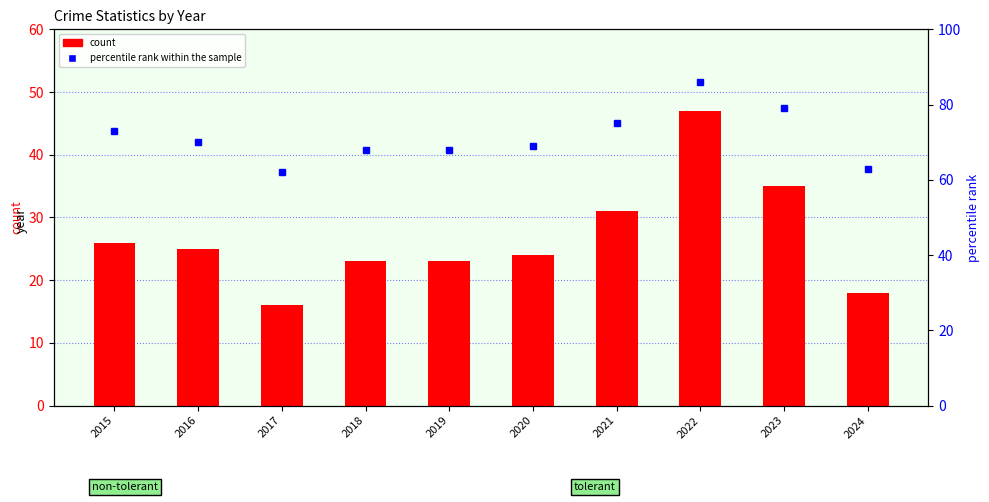

What is the value of the count bar at the 4th from the left?

23